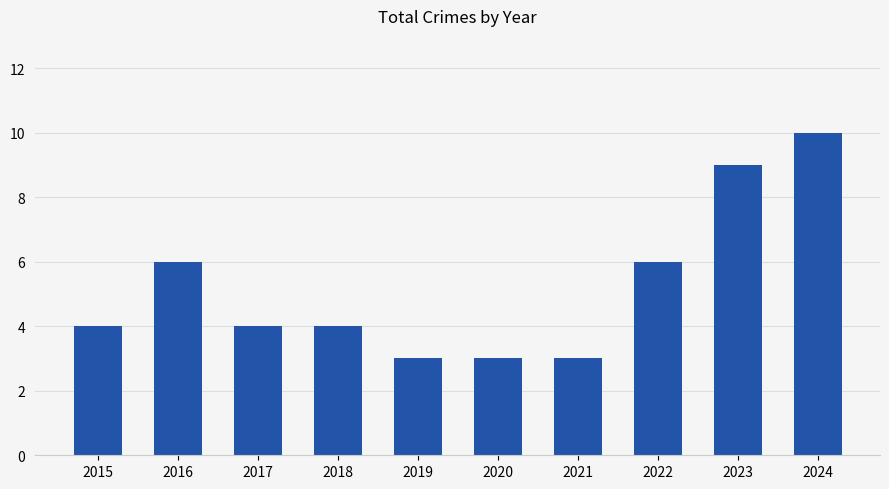

The value at 2019 is 2. True or false?

False